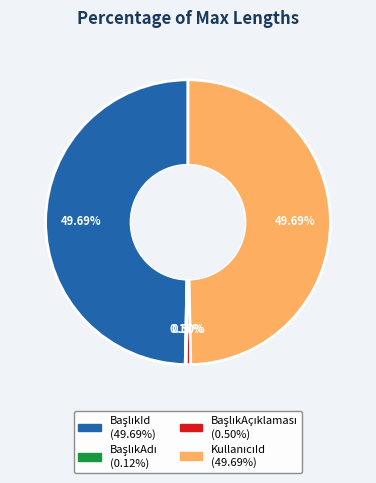

Is there any slice that represents more than half of the pie?

No